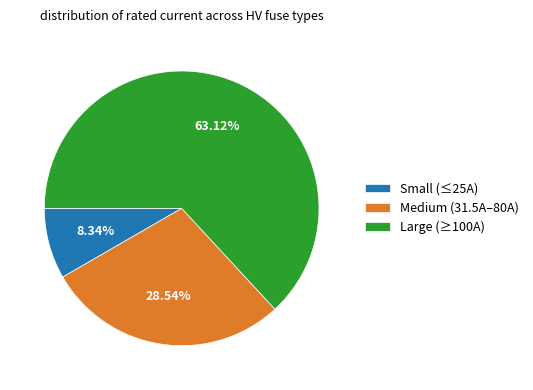

Between Medium (31.5A–80A) and Large (≥100A), which is larger?

Large (≥100A)